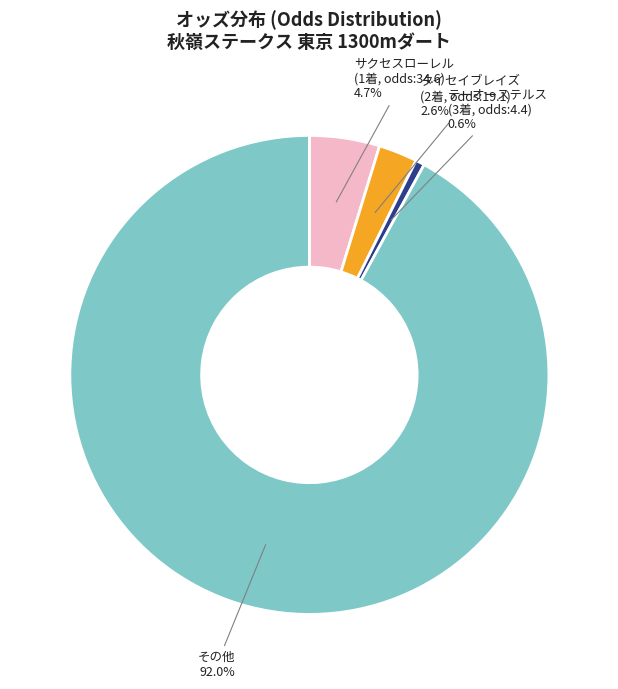

Count the number of slices in the pie.

4